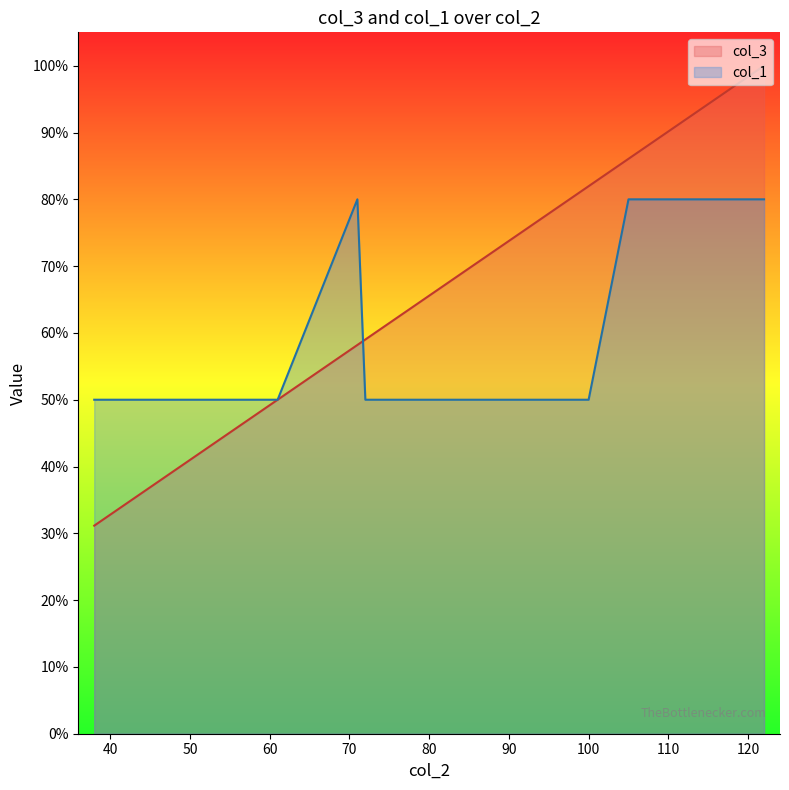

True or false: col_1 has more than 2 interior local peaks.

False